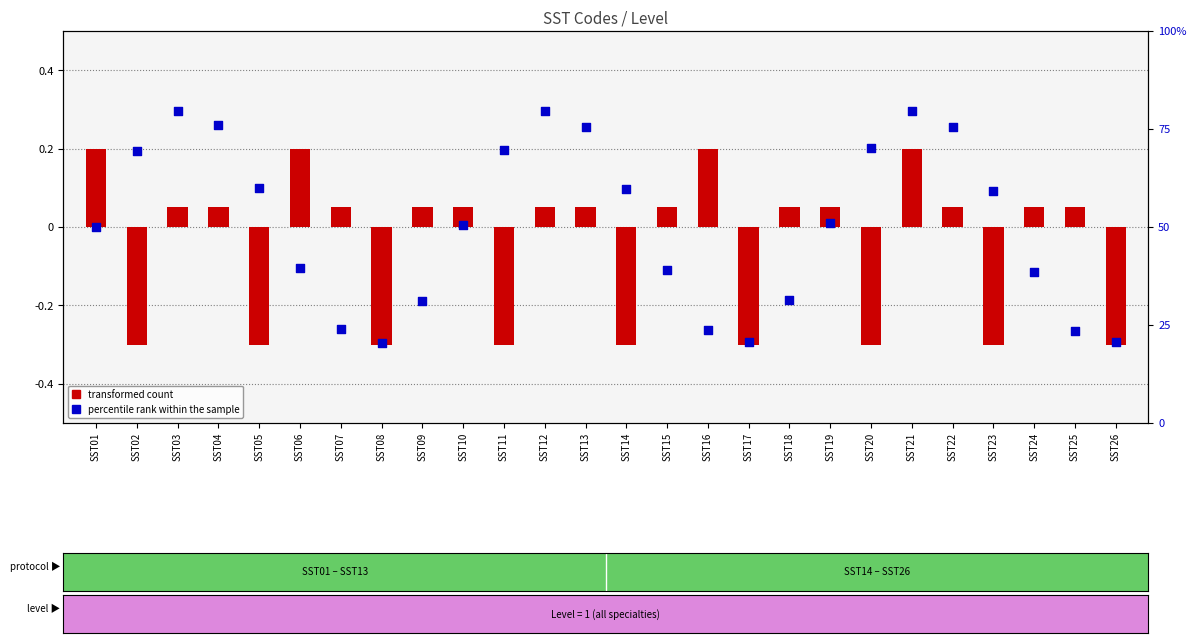

What are all the series names shown in the legend?

transformed count, percentile rank within the sample